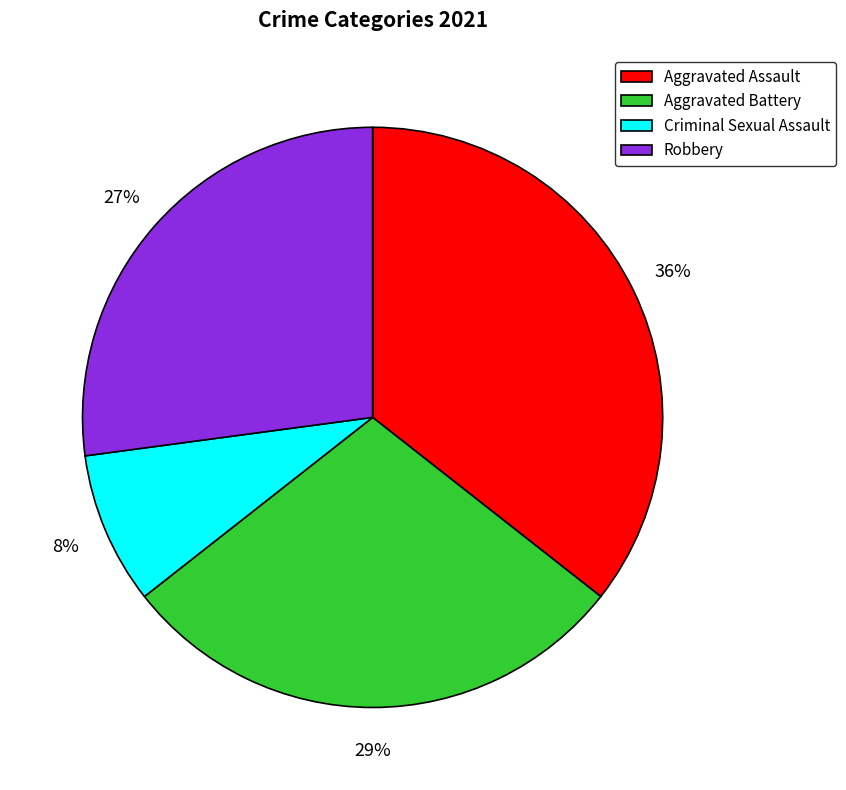

To the nearest percent, what percentage of the pie is Criminal Sexual Assault?

8%